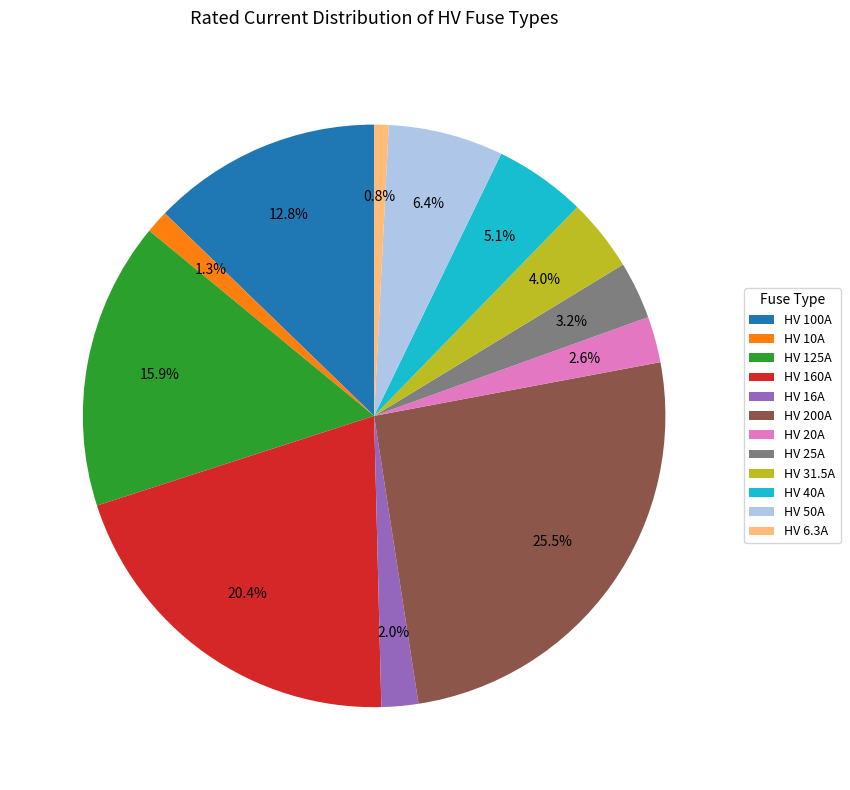

To the nearest percent, what is the average slice percentage?

8%